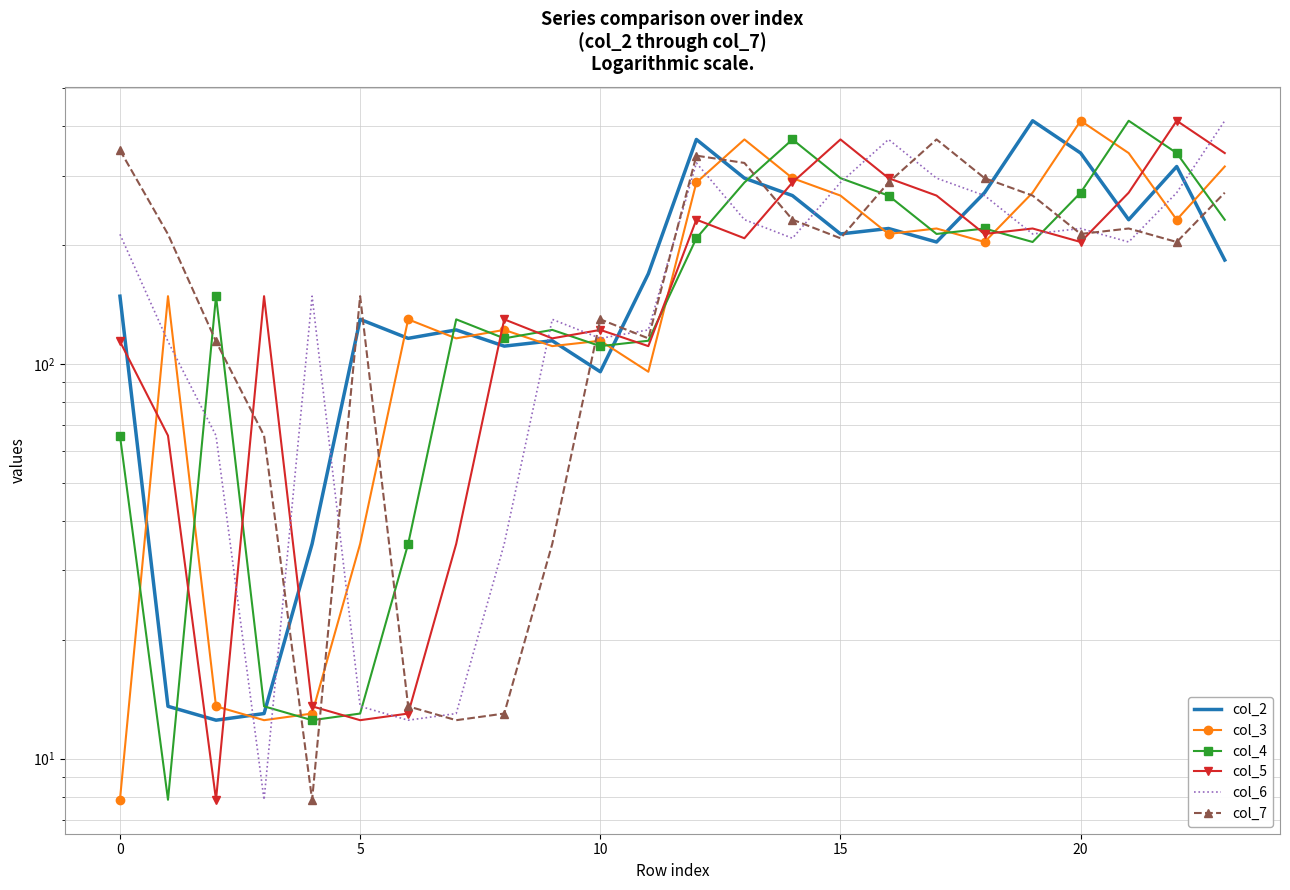

How many categories are shown in the chart?

24